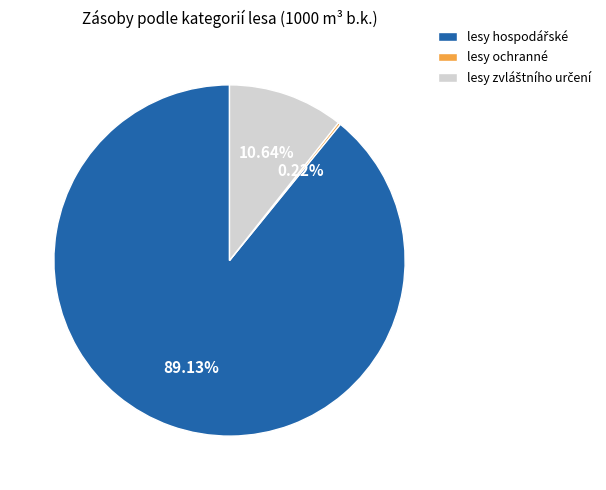

Is there a majority slice in this chart?

Yes